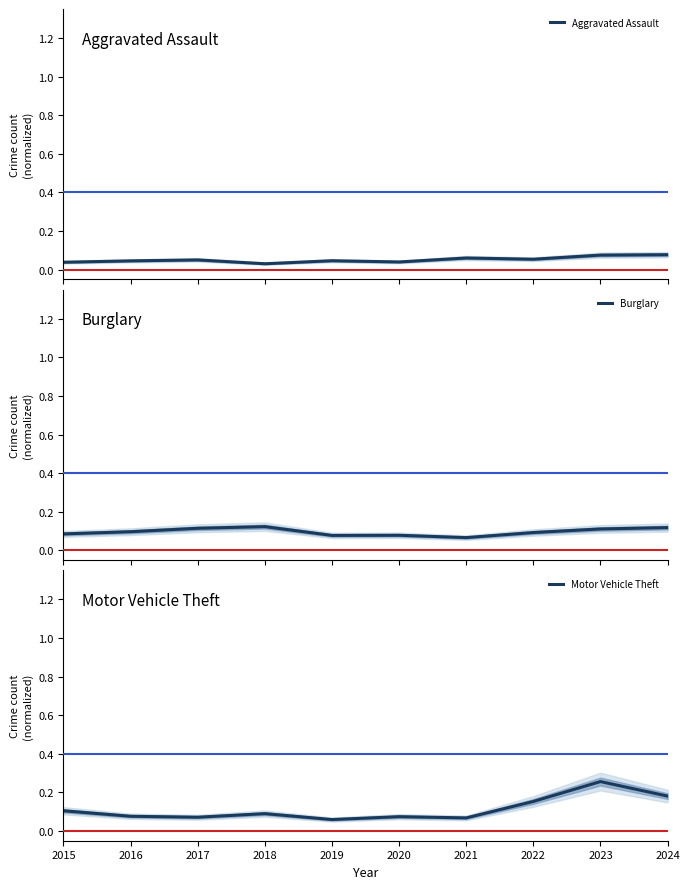

How many data points does each series have?

10